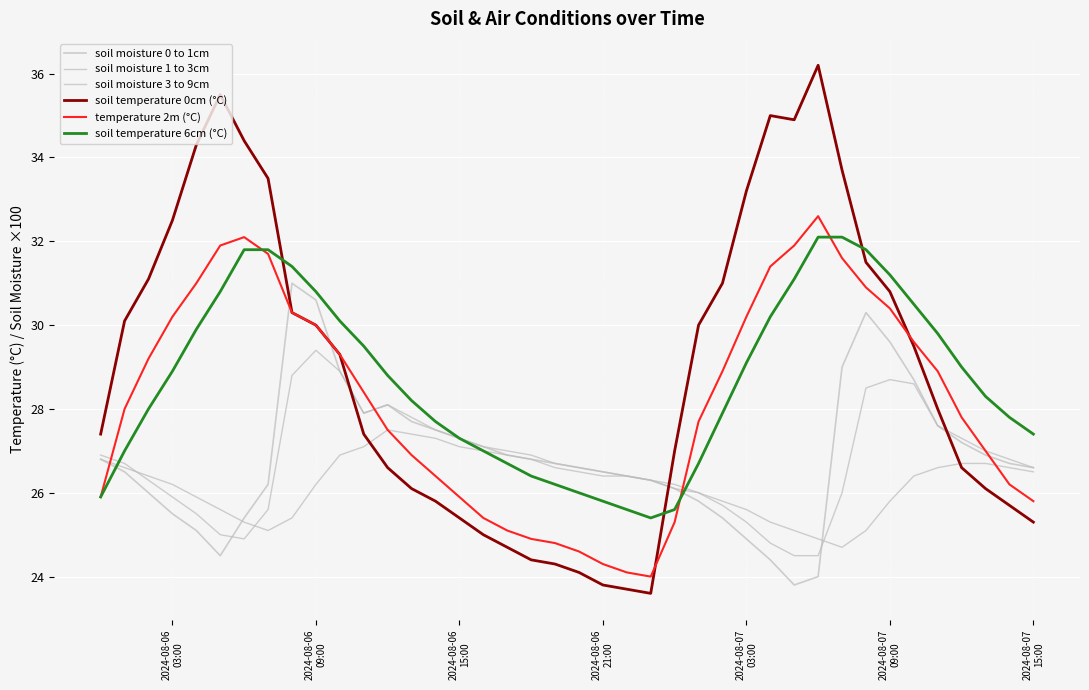

Does the chart have visible grid lines?

Yes